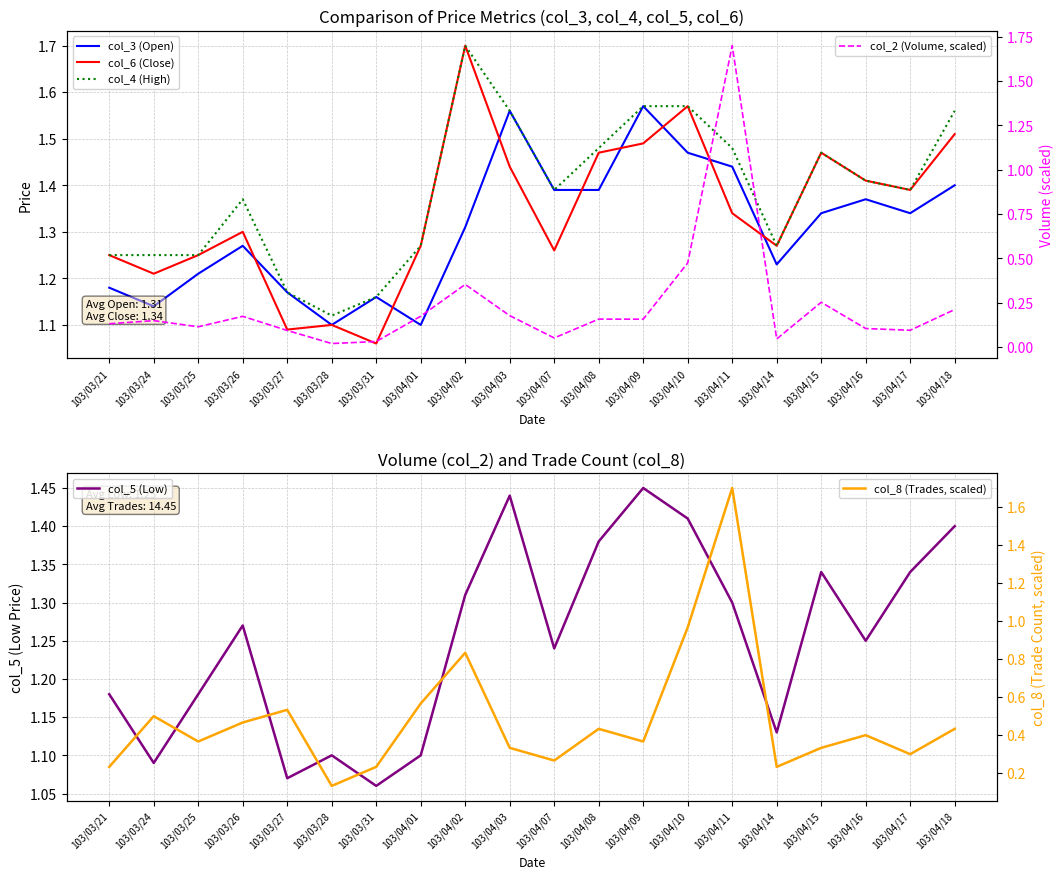

Is it true that col_8 (Trades, scaled) equals 0.7 at 103/04/08?

False